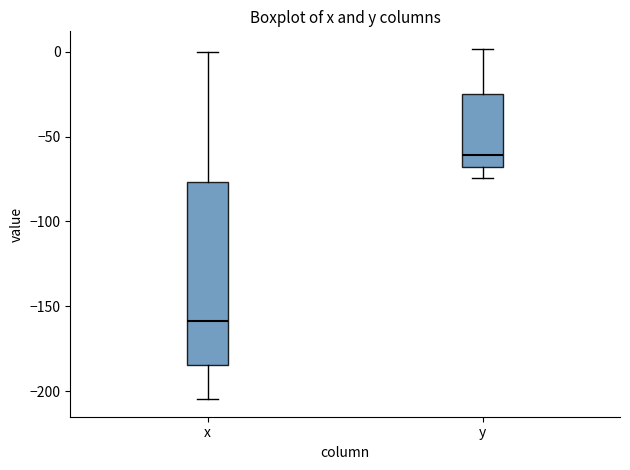

Where does the median line of the box for x sit on the y-axis? The values are not printed on the chart, so give them approximately, as read against the axis.

-160